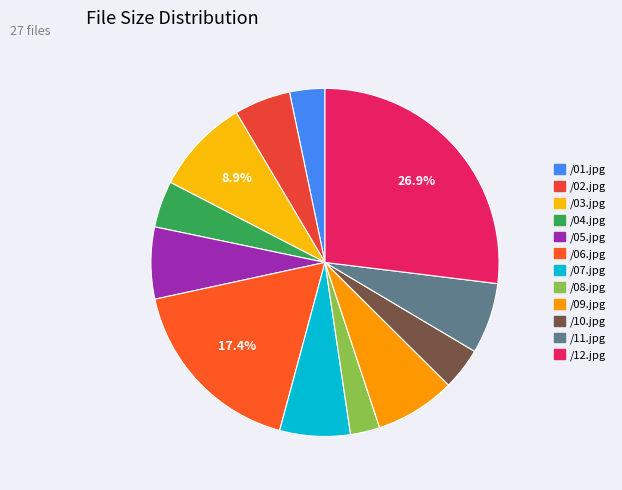

Is it true that /12.jpg is 39% of the pie?

False